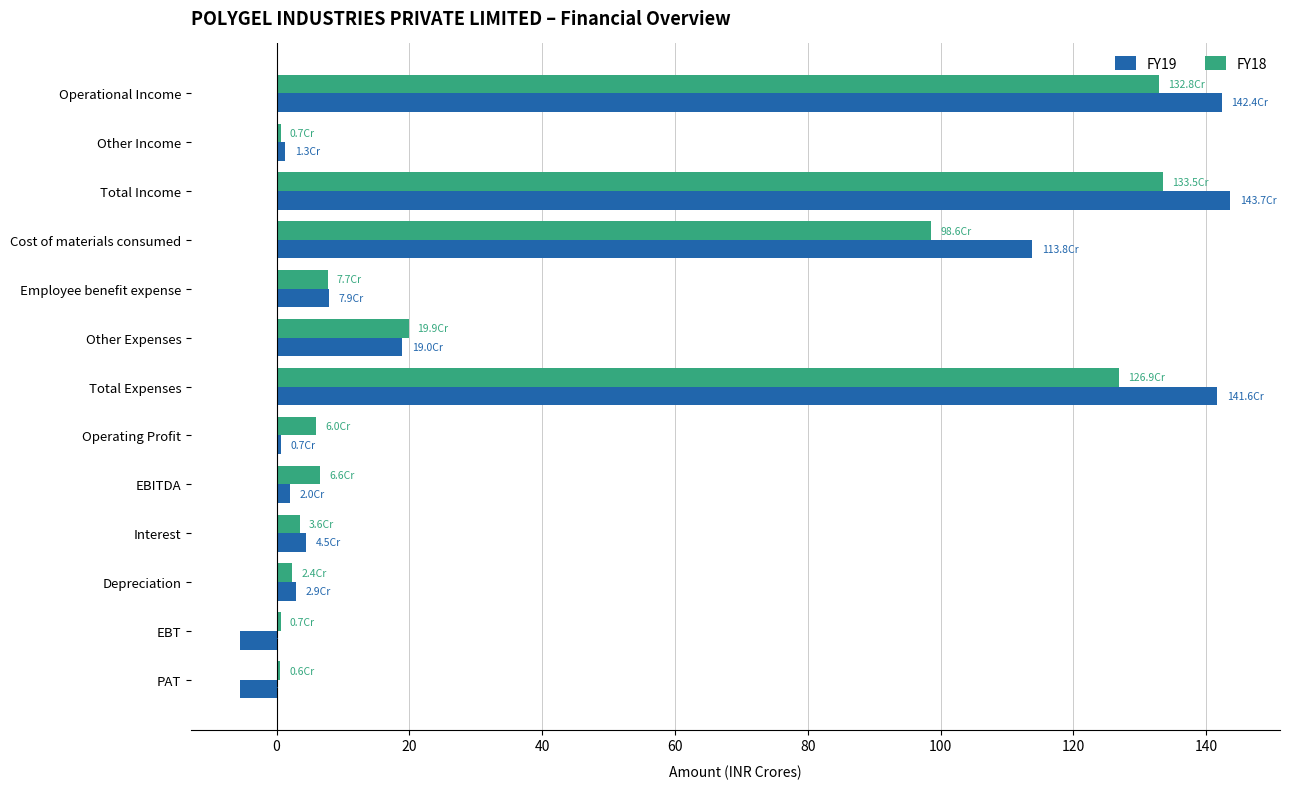

What is the difference between the maximum and second lowest values in the FY18 series?

132.8